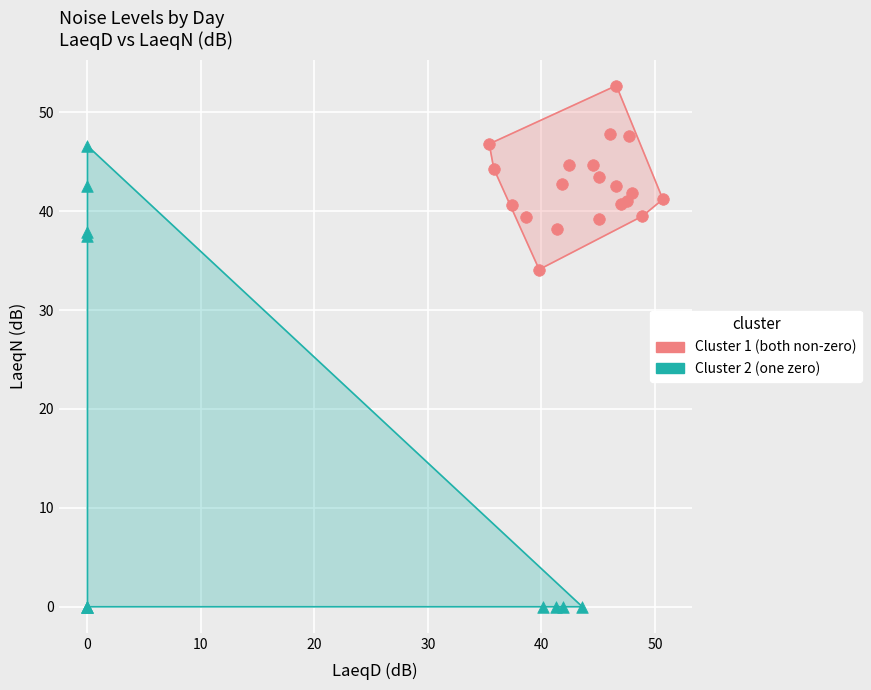

What are all the series names shown in the legend?

Cluster 1 (both non-zero), Cluster 2 (one zero)